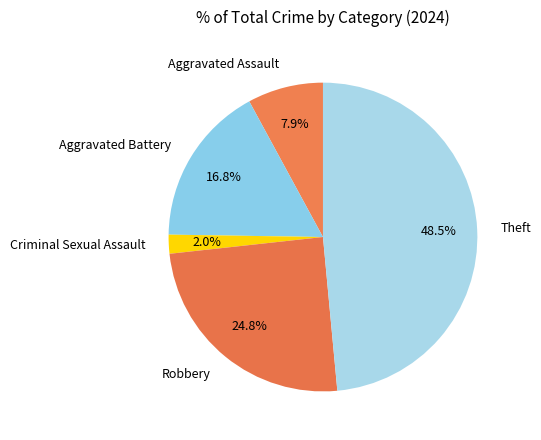

What is the total percentage of Aggravated Assault and Robbery?

32.7%